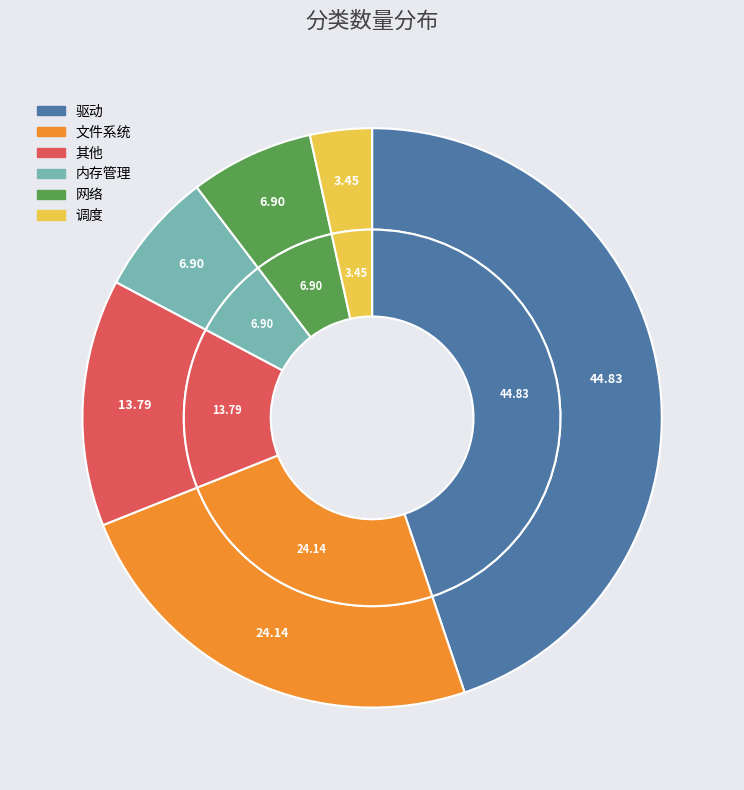

Does any single category account for the majority?

No